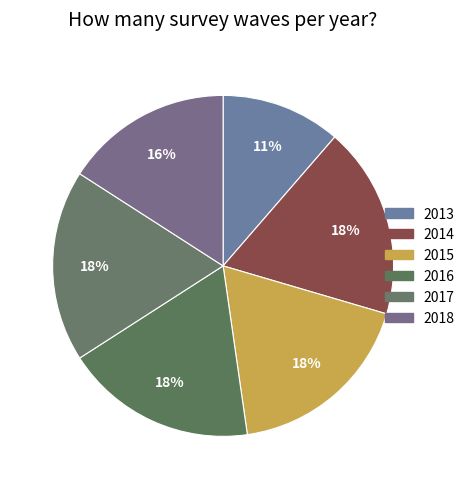

True or false: 2018 accounts for 11% of the total.

False